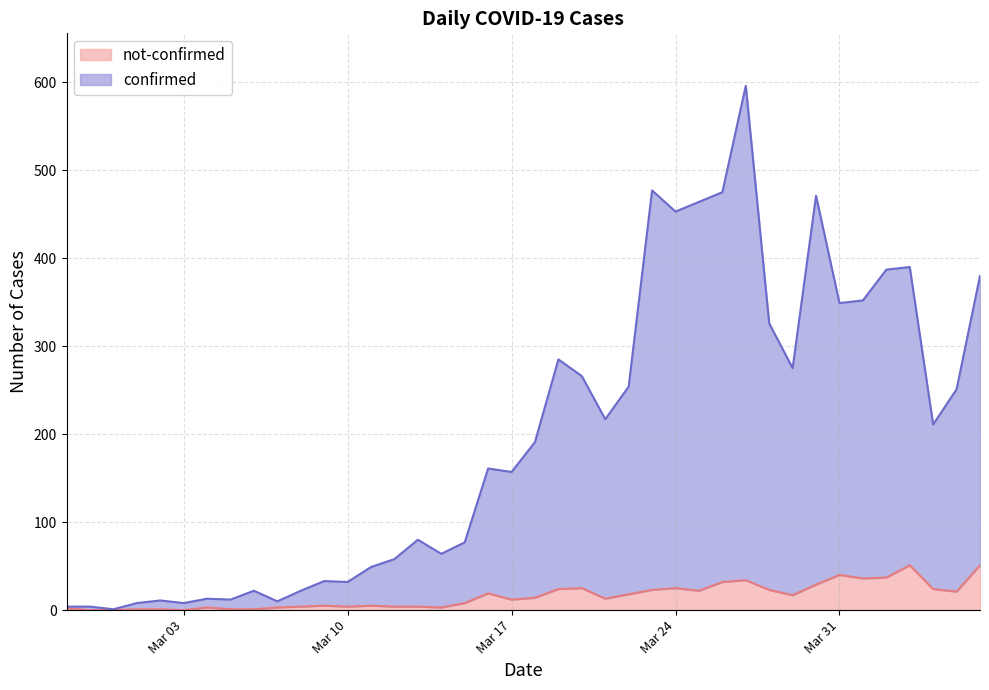

Reading left to right, transcribe all the data shown in this chart.

confirmed: 2	4	1	7	10	8	10	11	21	7	18	28	28	44	54	76	61	69	142	145	177	261	241	204	236	454	428	442	443	562	303	258	442	309	316	350	339	187	230	329
not-confirmed: 2	0	0	1	1	0	3	1	1	3	4	5	4	5	4	4	3	8	19	12	14	24	25	13	18	23	25	22	32	34	23	17	29	40	36	37	51	24	21	51